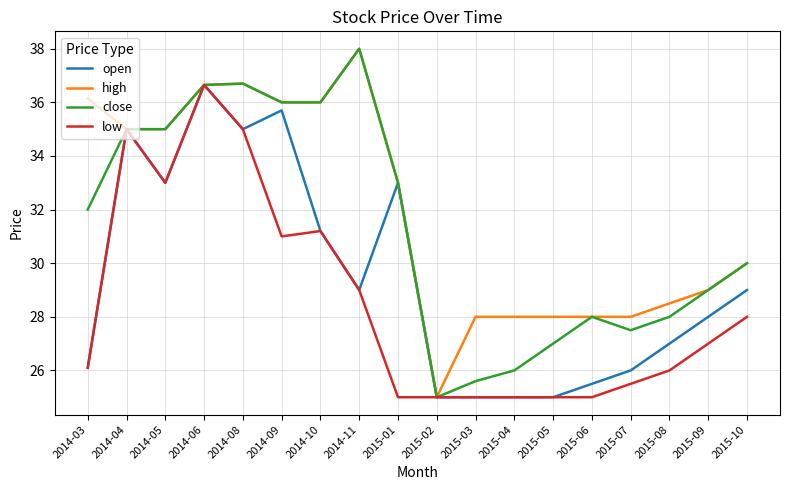

Where is the first local maximum for open?

2014-04